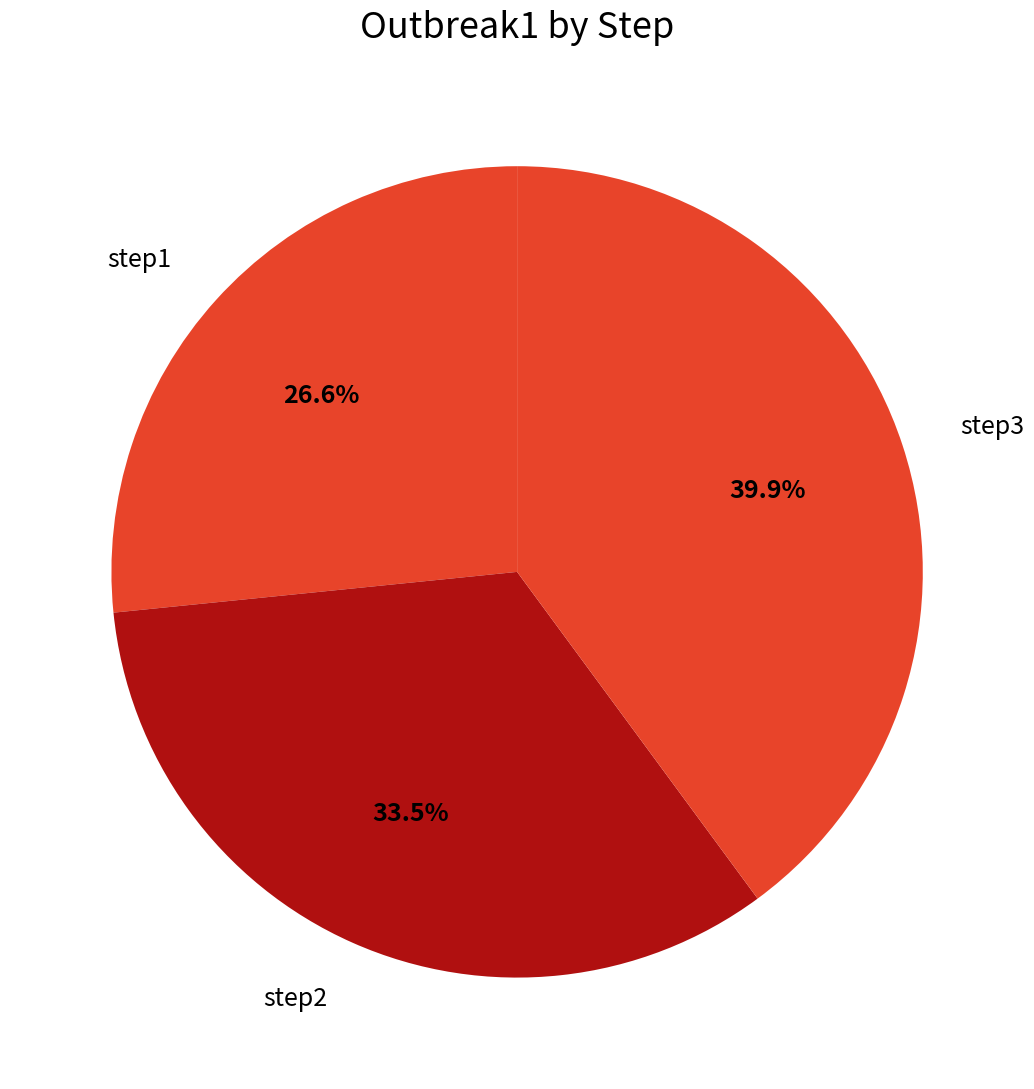

To the nearest percent, what percentage of the pie is step1?

27%